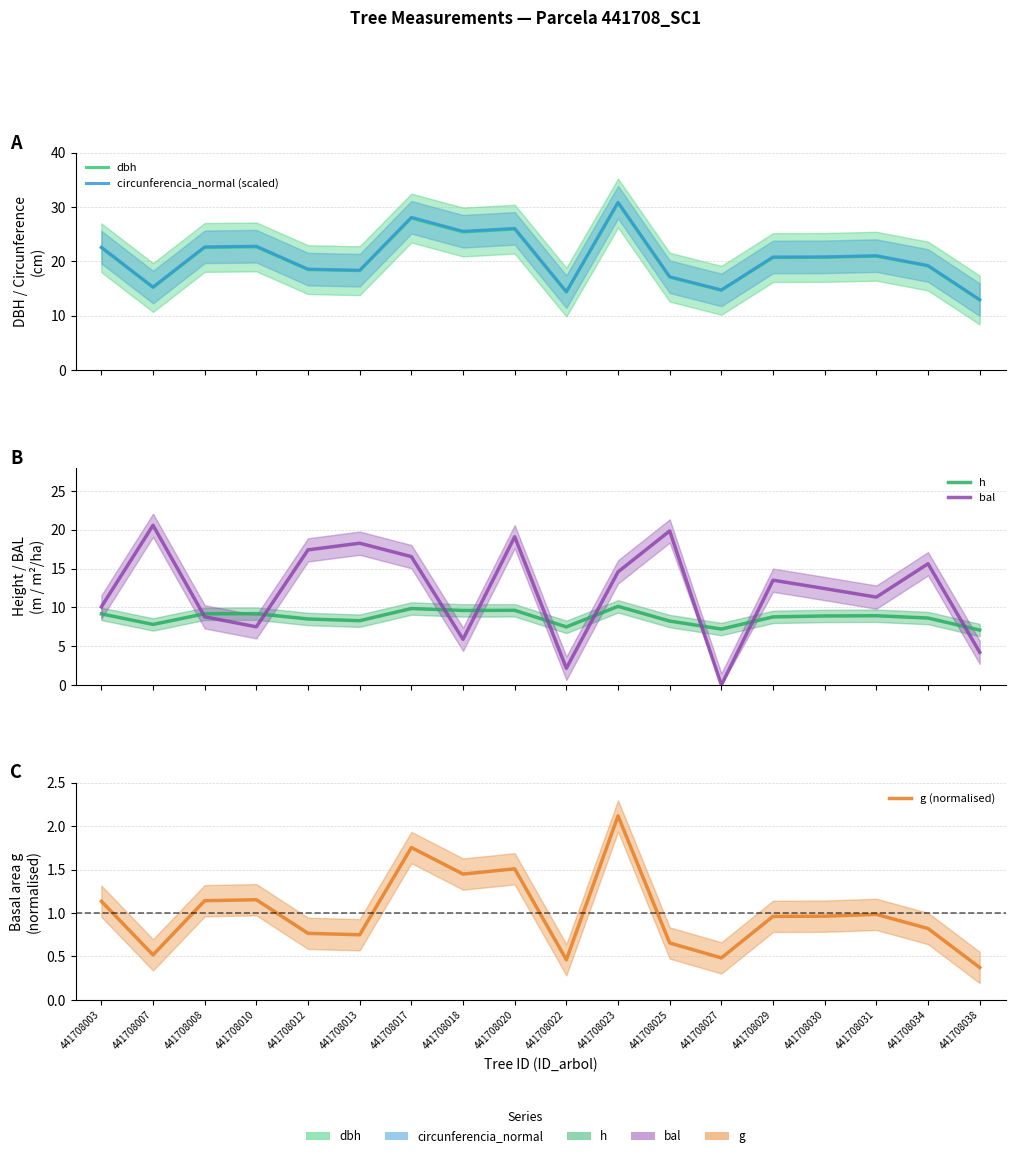

Which category has the lowest value across all series?

441708027